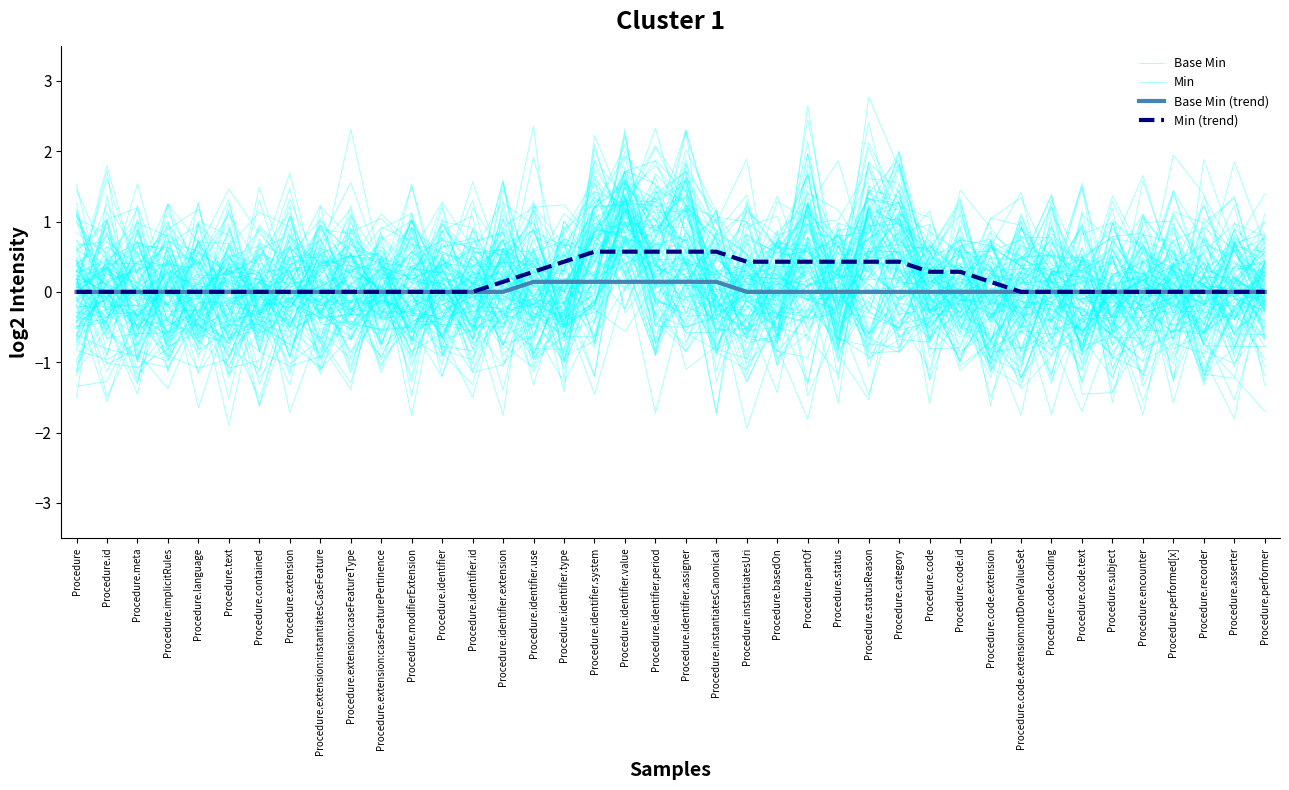

Where is Min (trend) nearest to the value 0?

Procedure